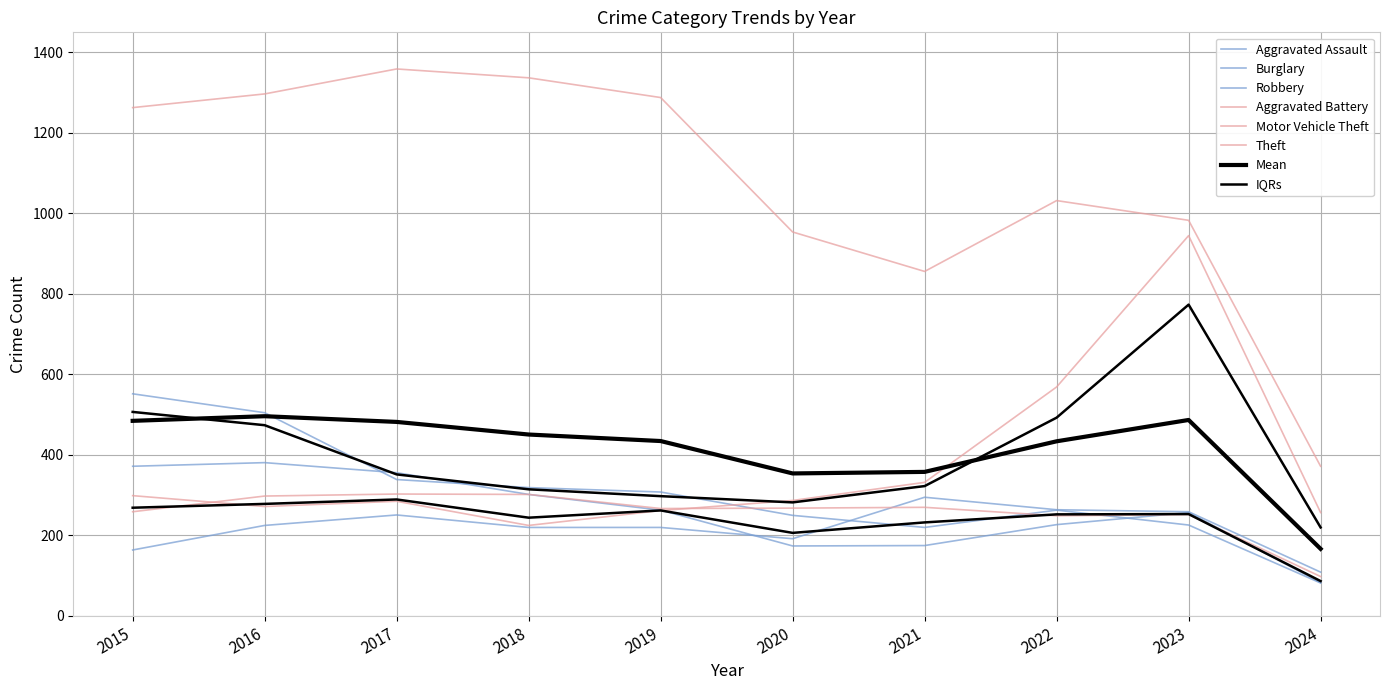

Which has a higher value, 2022 or 2019?

2022